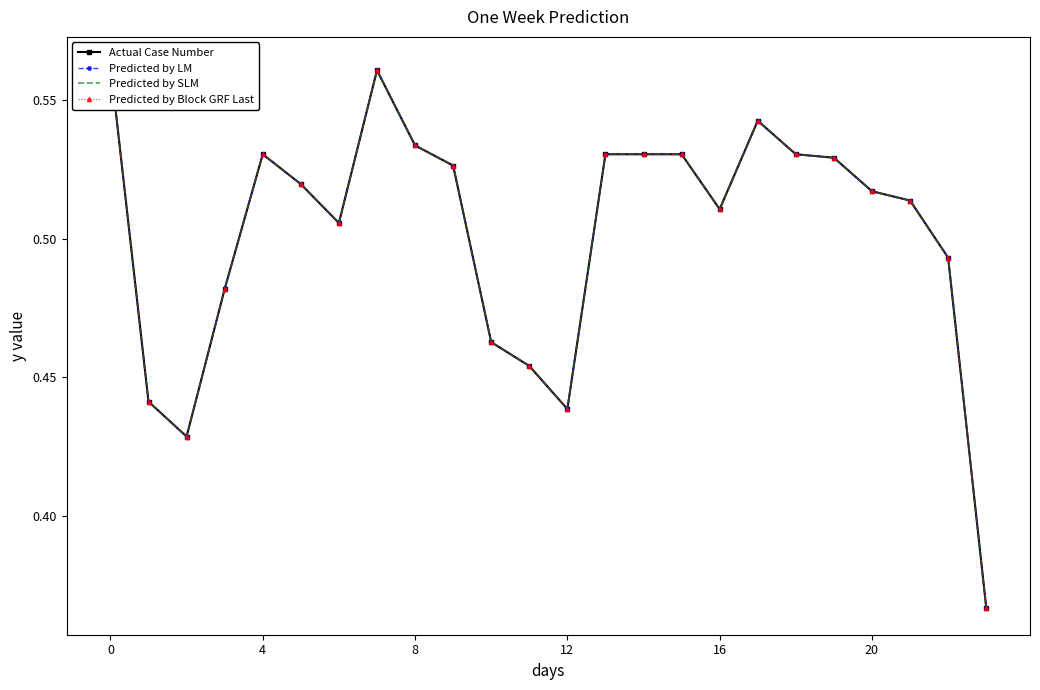

True or false: Predicted by SLM and Actual Case Number cross at least once.

False